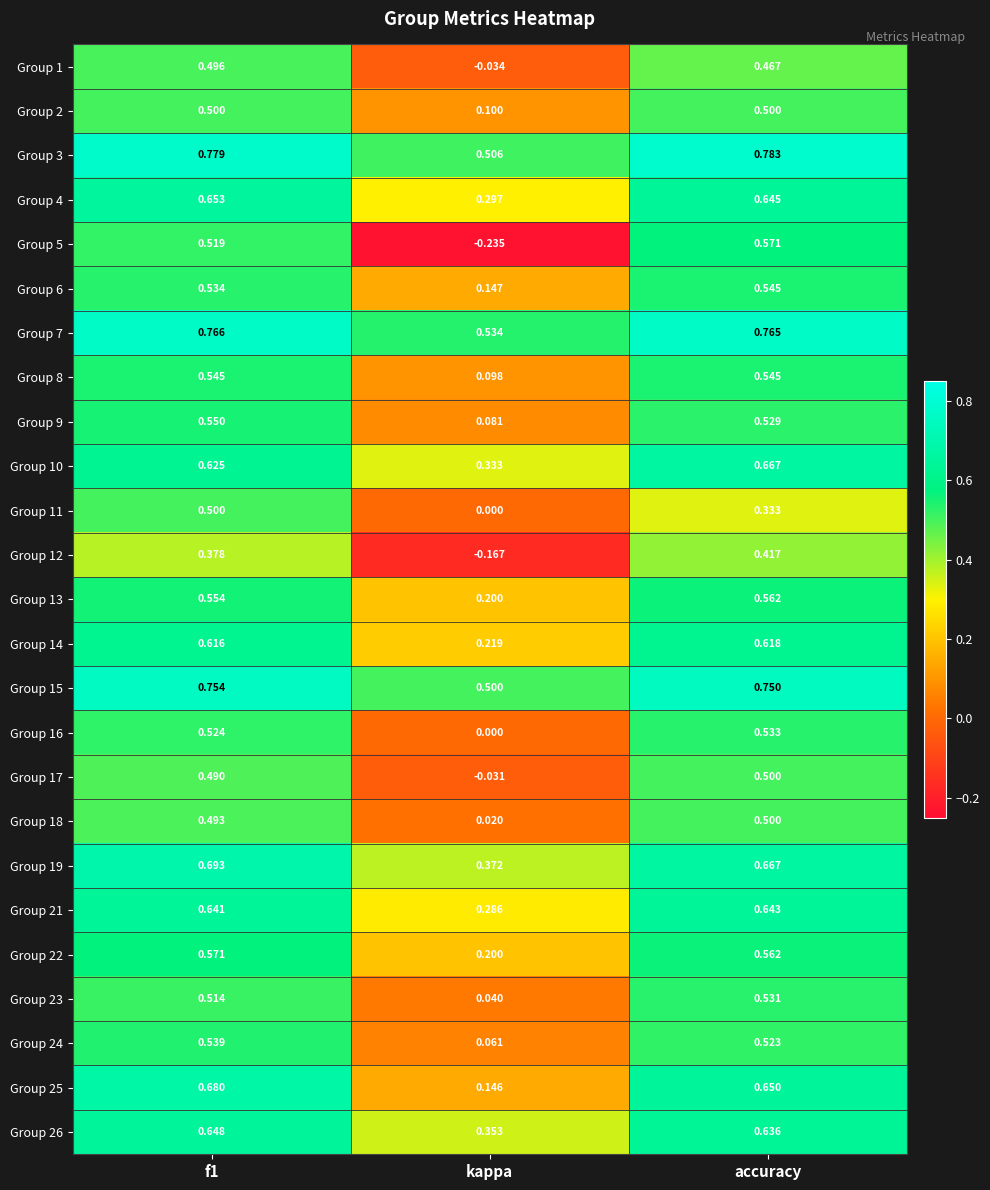

What is the total value across all series at f1?

14.6